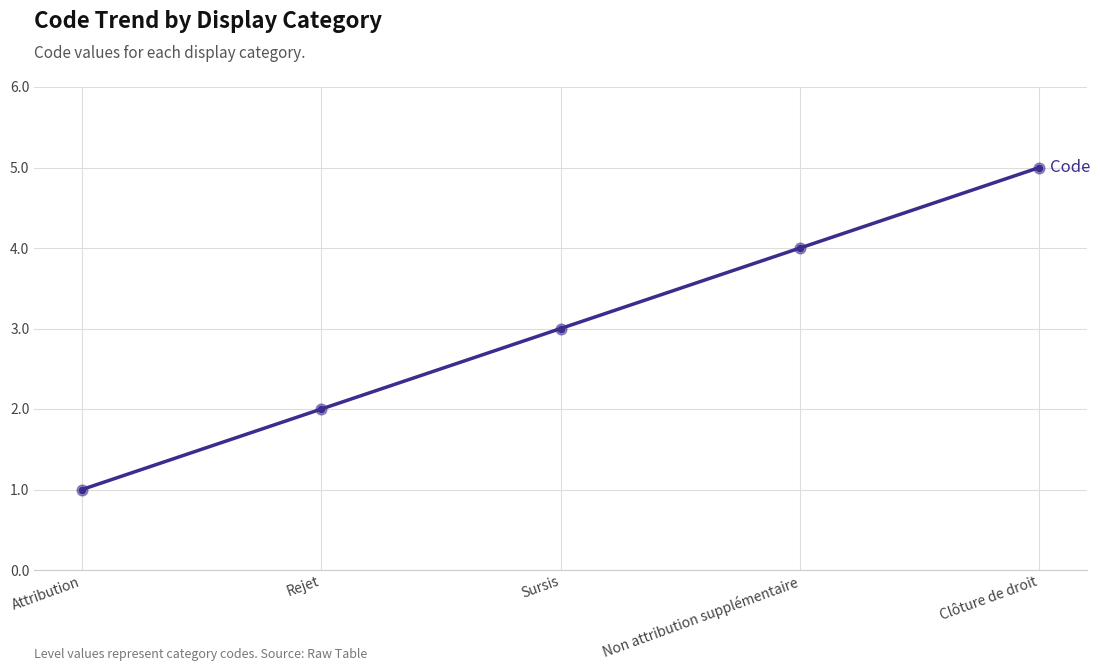

Approximately how many times larger is the value at Non attribution supplémentaire compared to Clôture de droit?

0.8